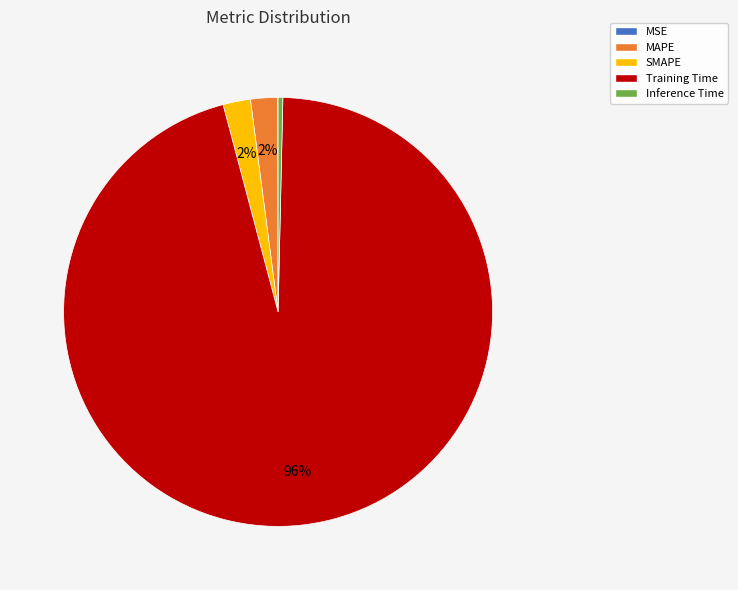

Is the sum of MAPE and Inference Time greater than half?

No